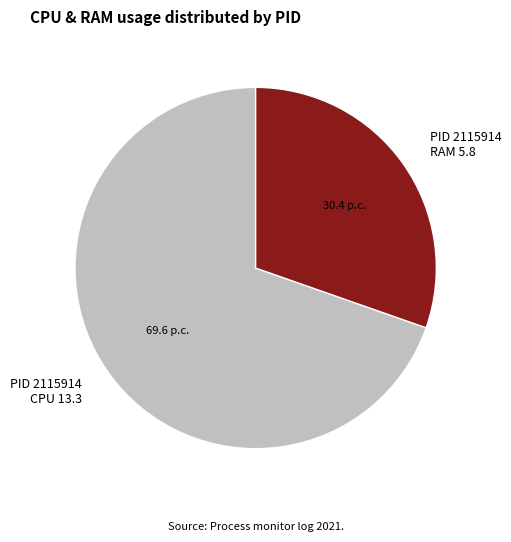

Rank the categories by value from highest to lowest.

PID 2115914 CPU 13.3, PID 2115914 RAM 5.8